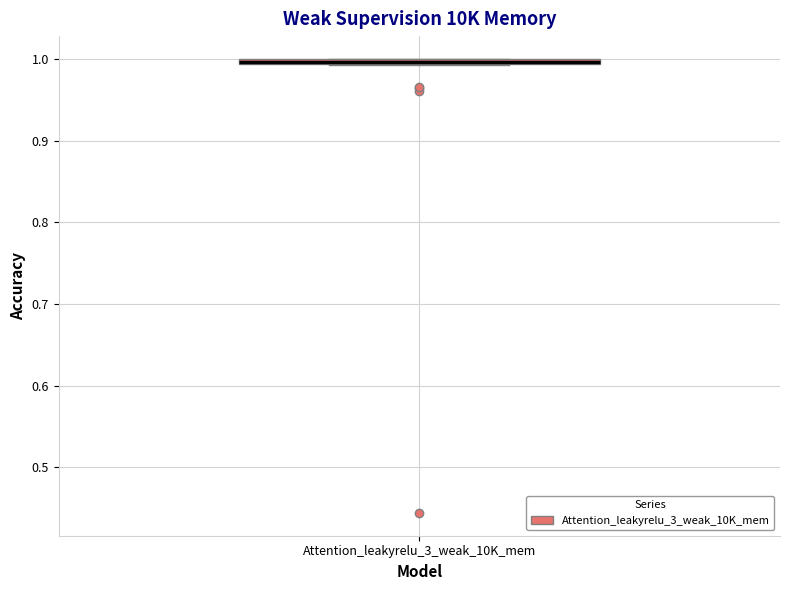

Where is the lower edge of the box for Attention_leakyrelu_3_weak_10K_mem on the y-axis? The values are not printed on the chart, so give them approximately, as read against the axis.

0.99